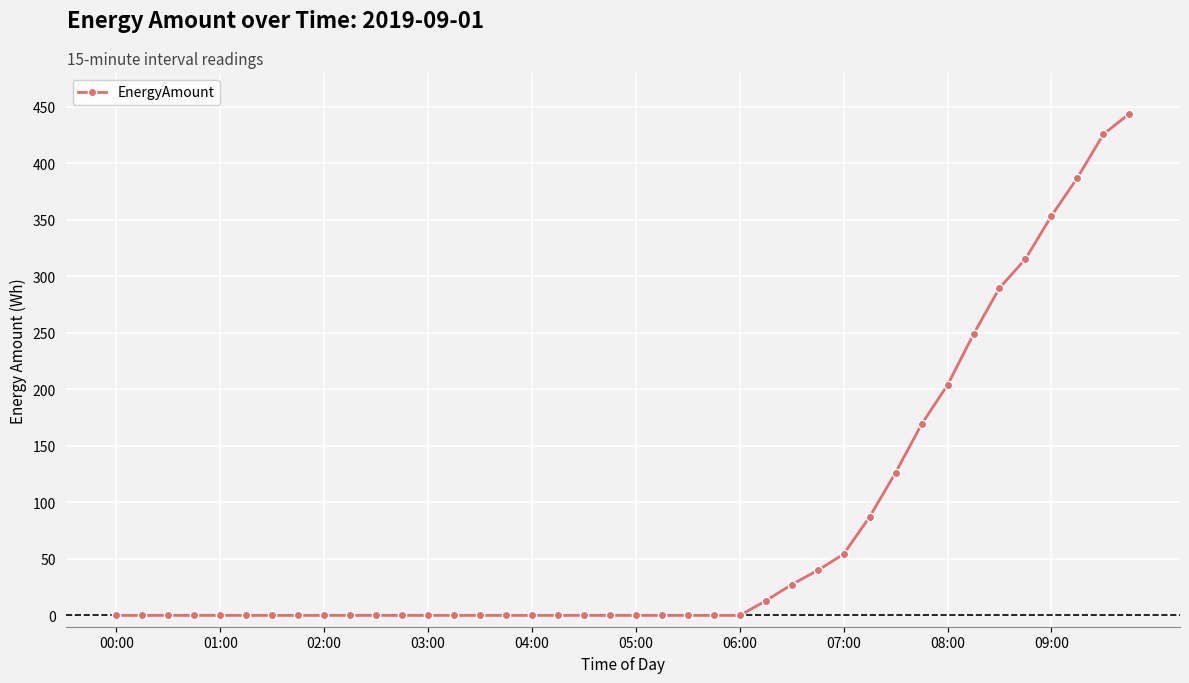

What is the value of the 26th point from the left?

12.9